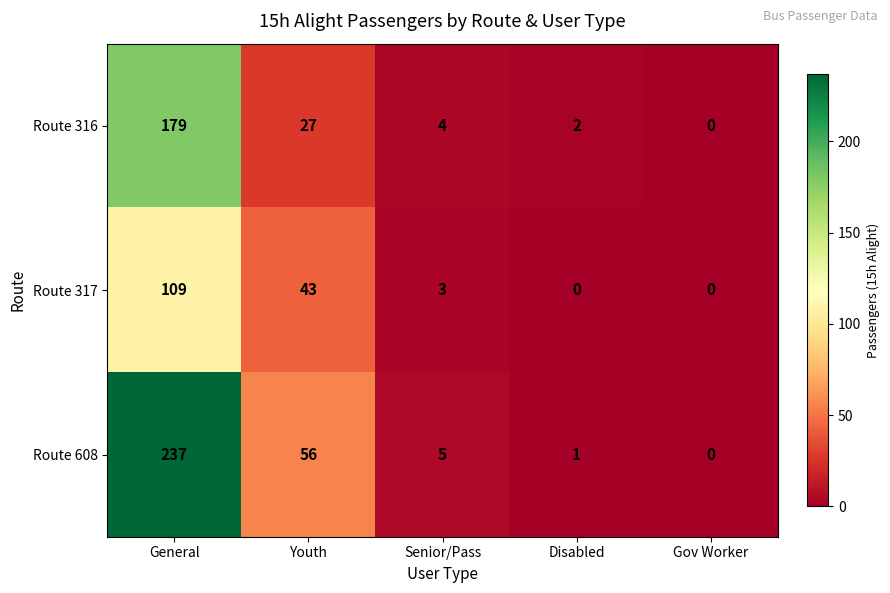

Count the number of categories in the chart.

5